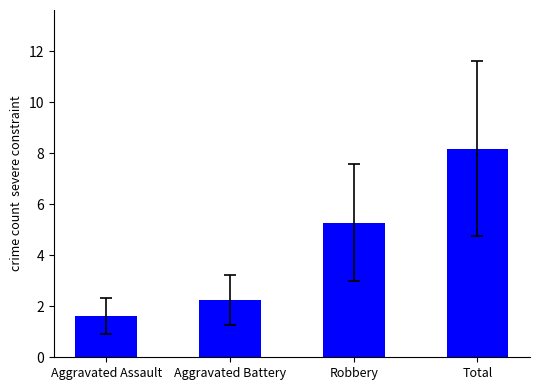

At which label does the data first exceed 5?

Robbery